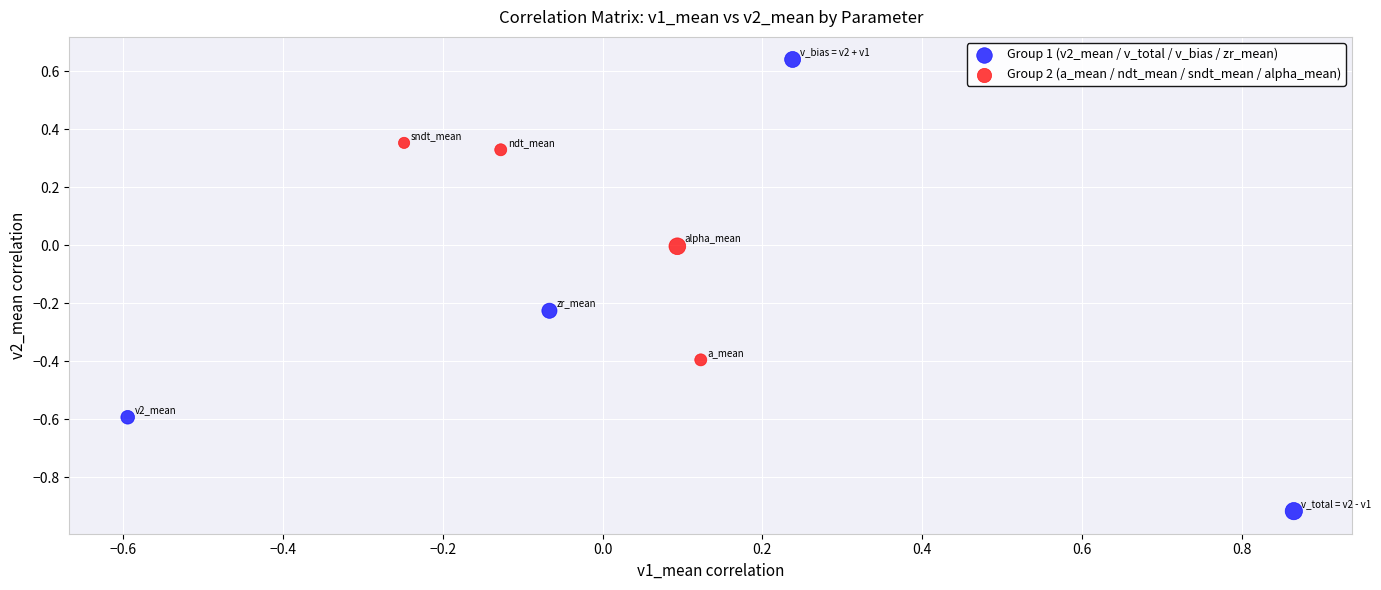

Which series has the widest spread of Y values?

Group 1 (v2_mean / v_total / v_bias / zr_mean)